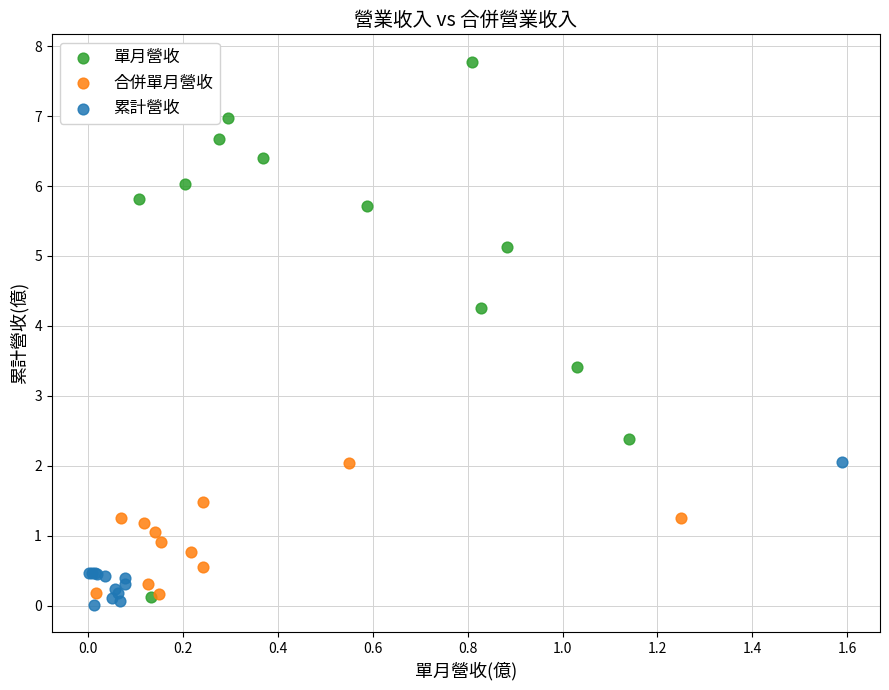

Which series has the largest Y range (max minus min)?

單月營收